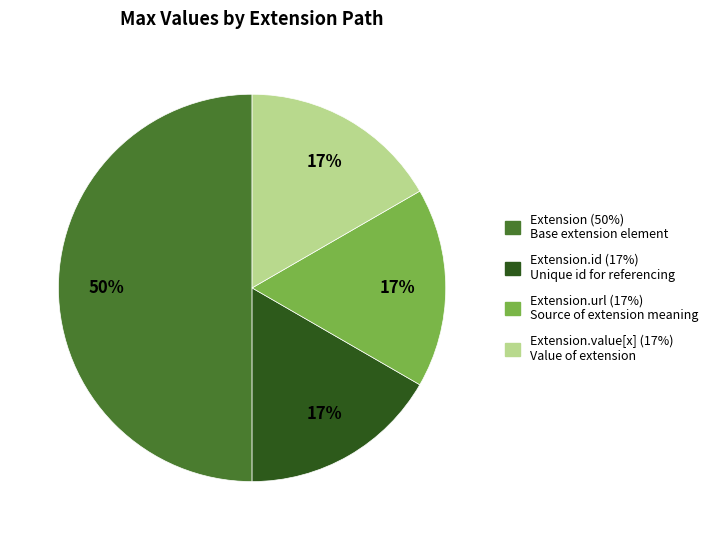

Which category has the biggest portion of the pie?

Extension (50%) Base extension element